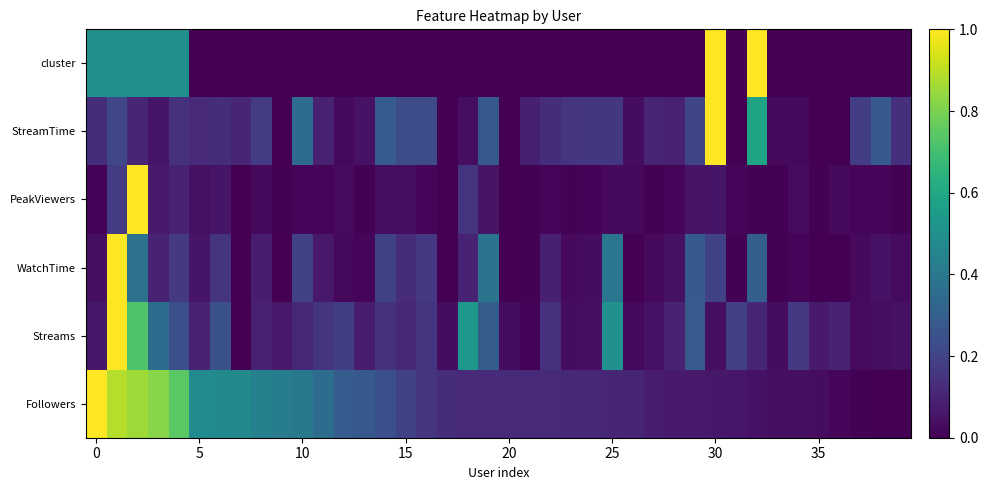

How many series are shown in this chart?

6